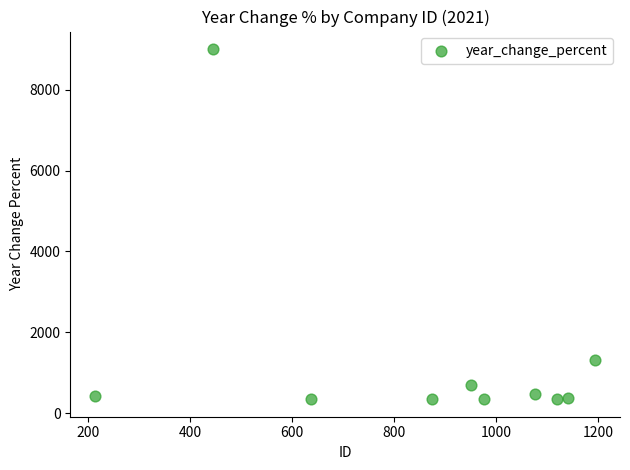

What Y value in the scatter plot is closest to 4674?

1303.6